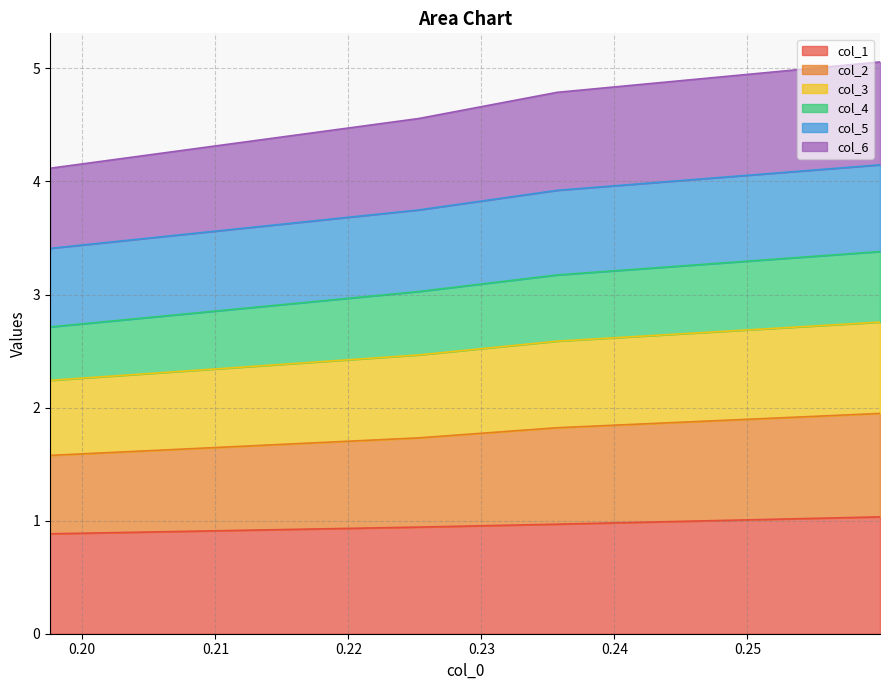

What is the value of the col_3 point at the 4th from the left?

2.7